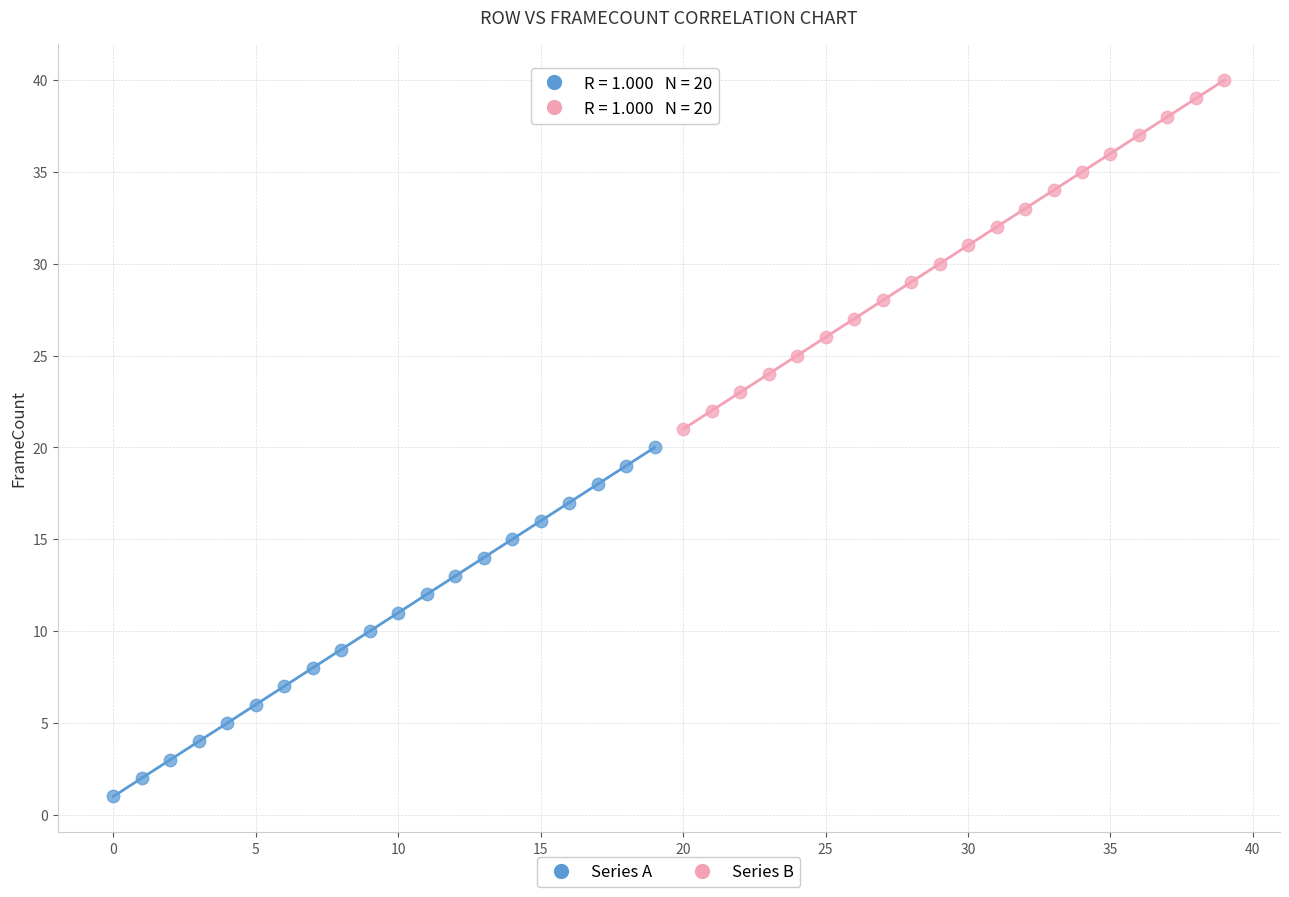

Which series reaches the minimum Y coordinate?

Series A